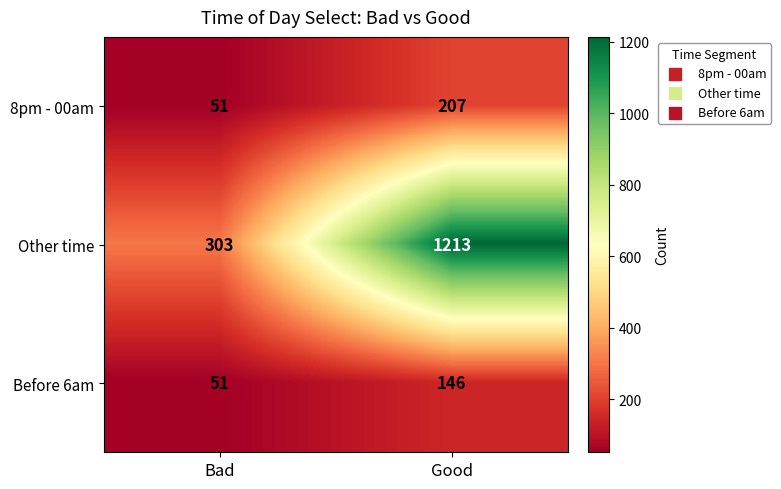

What is the minimum value shown in the chart?

51